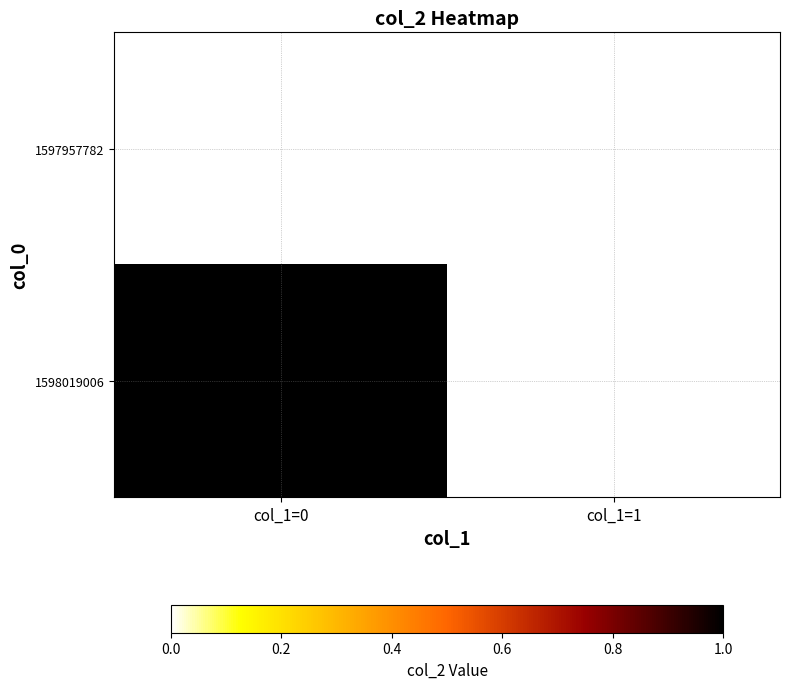

Count the number of categories in the chart.

2